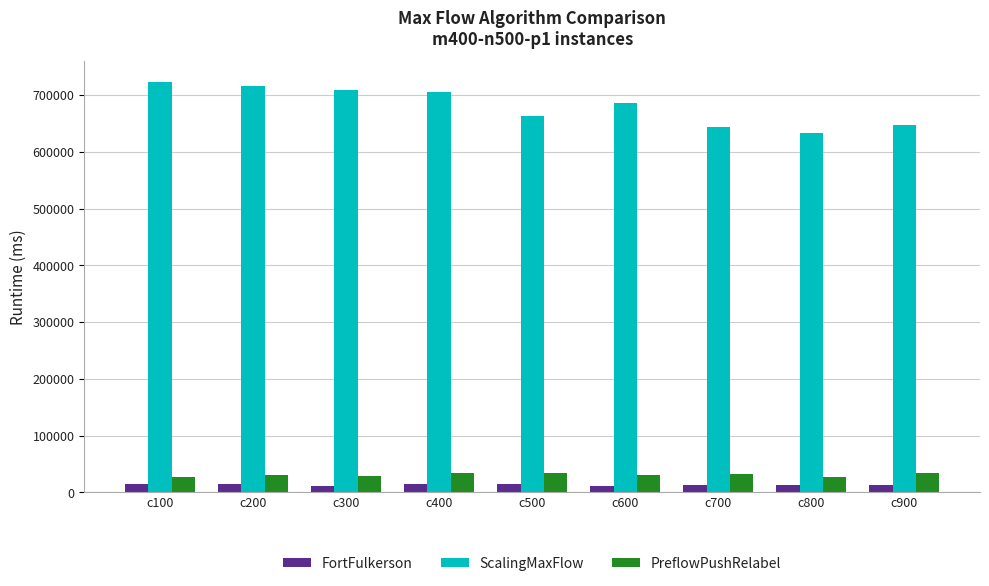

How many bars are there in total?

27